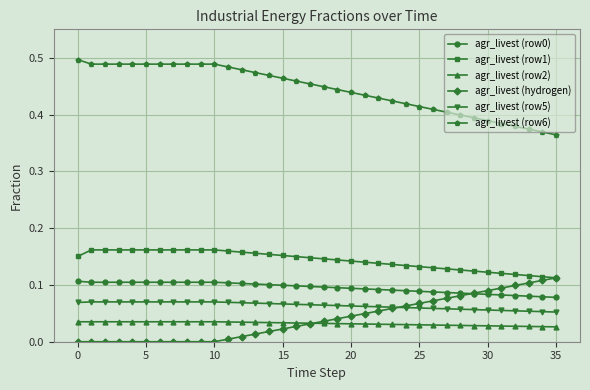

Which series has the largest total across all categories?

agr_livest (row6)